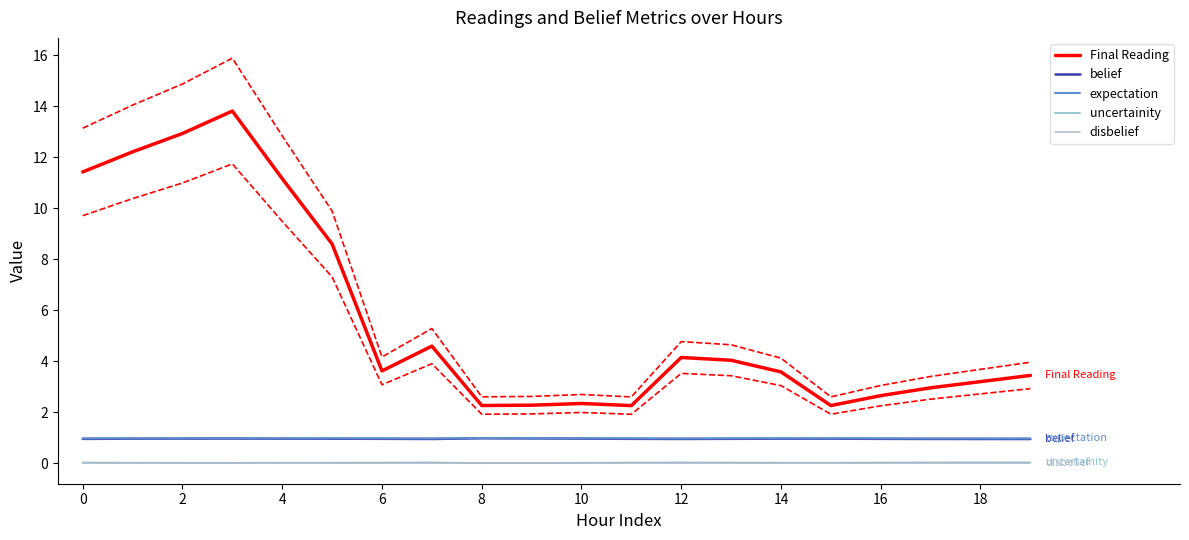

True or false: expectation and Final Reading intersect in this chart.

False